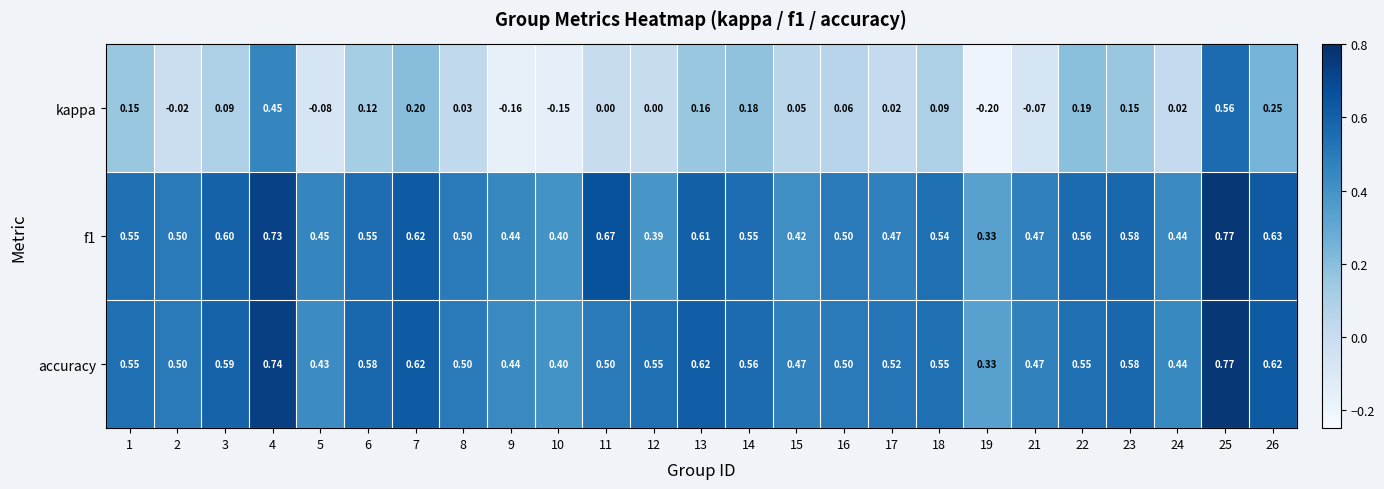

Is the value of f1 at 14 greater than the value of accuracy at 19?

Yes